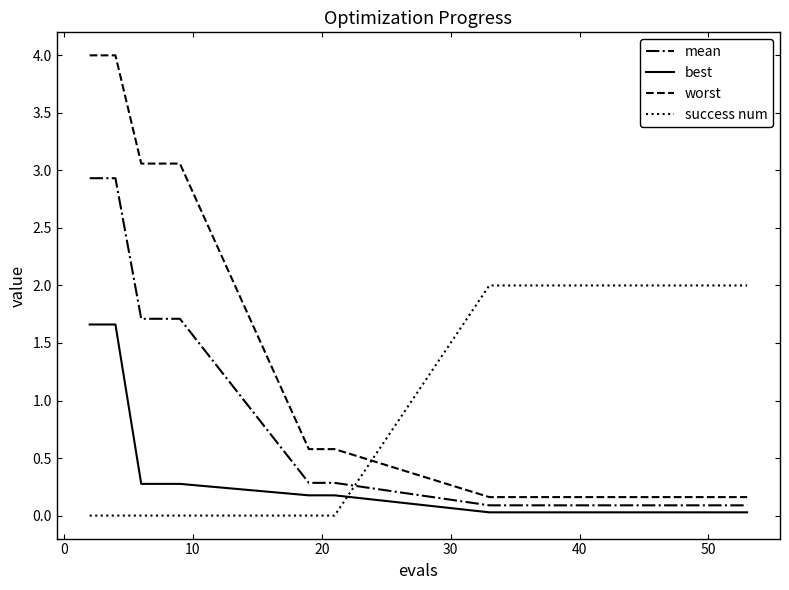

Is this an area chart (filled region under the line)?

No